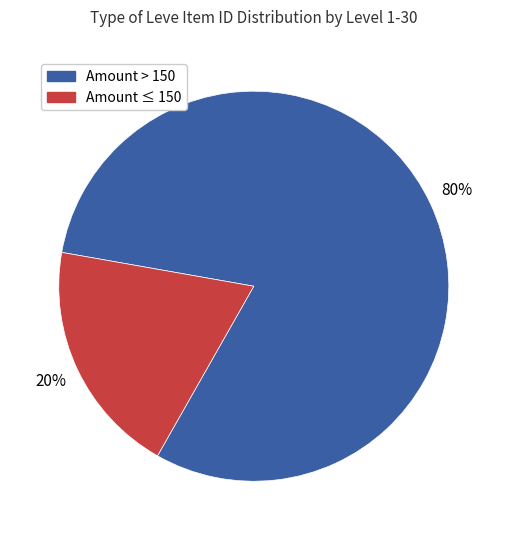

To the nearest percent, what is the average slice percentage?

50%